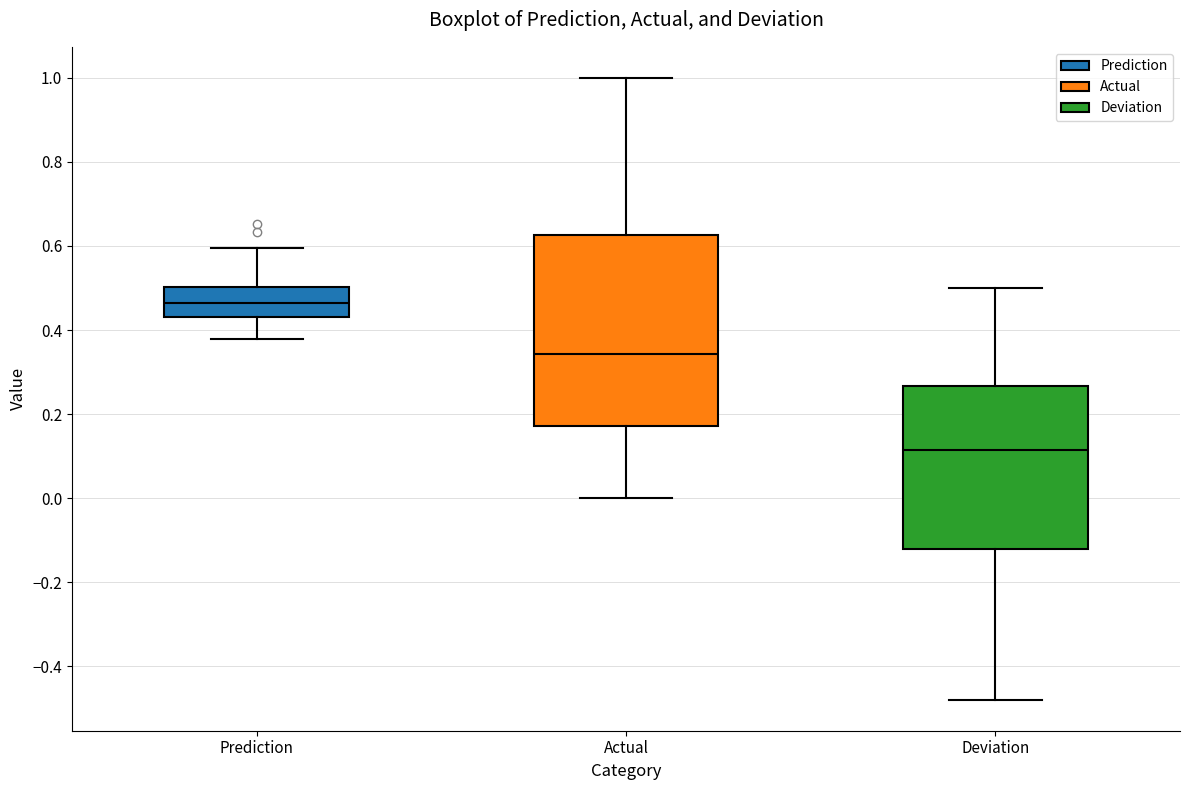

Reading left to right, read every box against the y-axis: the position of its median line, the range the box covers, and the ends of its whiskers. The values are not printed on the chart, so give them approximately, as read against the axis.

Prediction: median 0.46, box 0.44 to 0.50, whiskers 0.38 to 0.60
Actual: median 0.34, box 0.18 to 0.62, whiskers 0.00 to 1.00
Deviation: median 0.12, box -0.12 to 0.26, whiskers -0.48 to 0.50